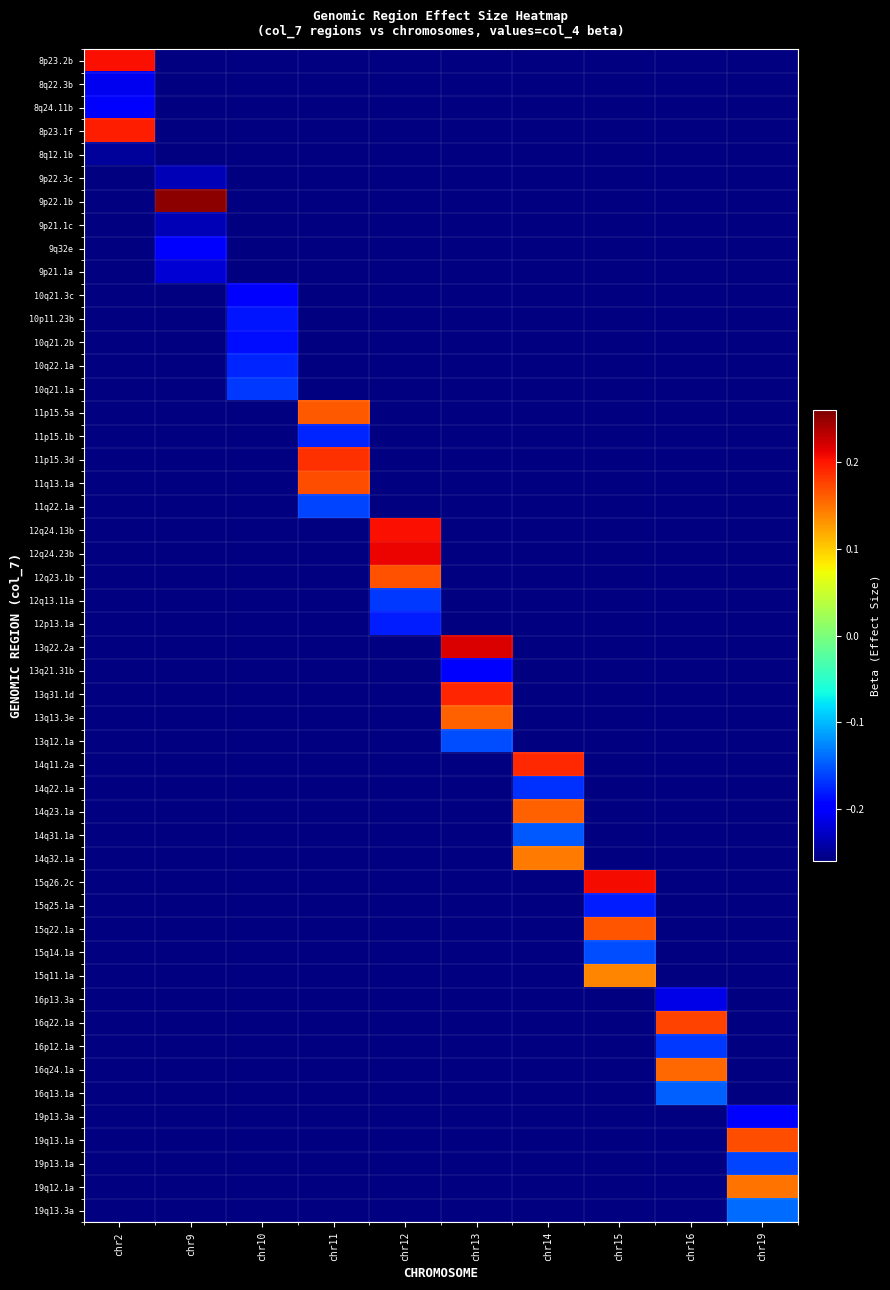

What value does the 2 series have at 8q12.1b?

-0.2